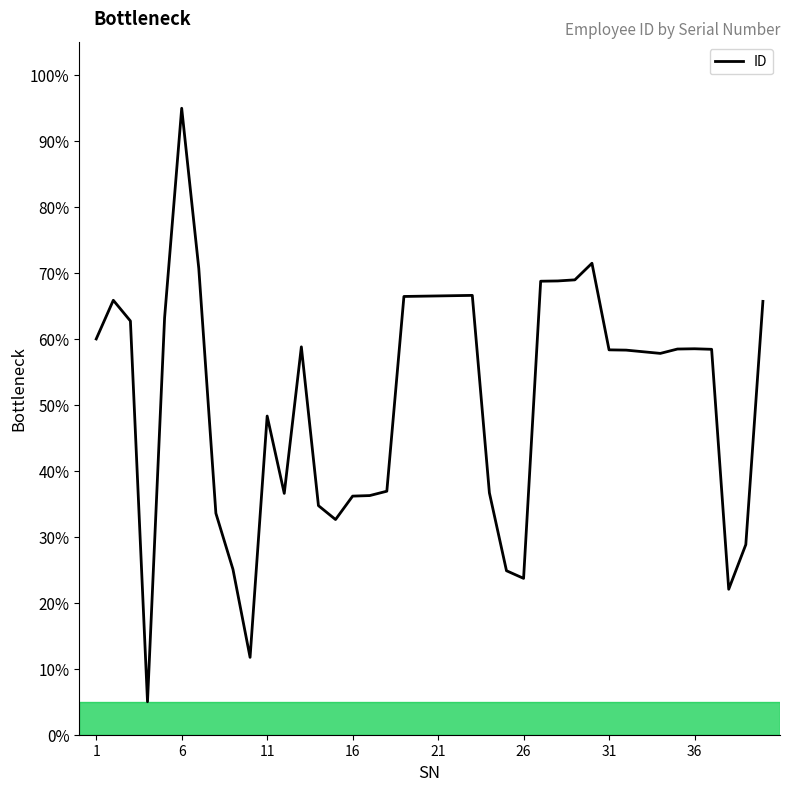

What is the difference between the maximum and minimum values?

90.0